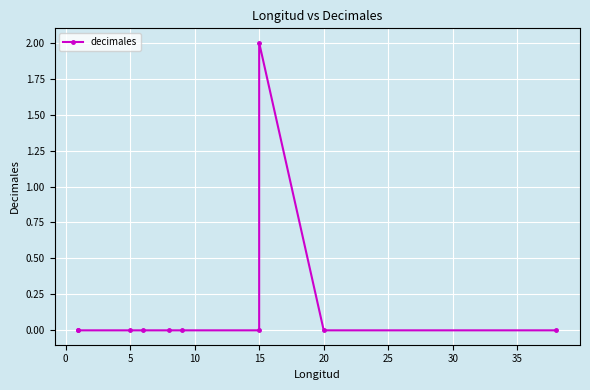

Reading left to right, extract all data points from this chart.

0	0	0	0	0	0	0	2	0	0